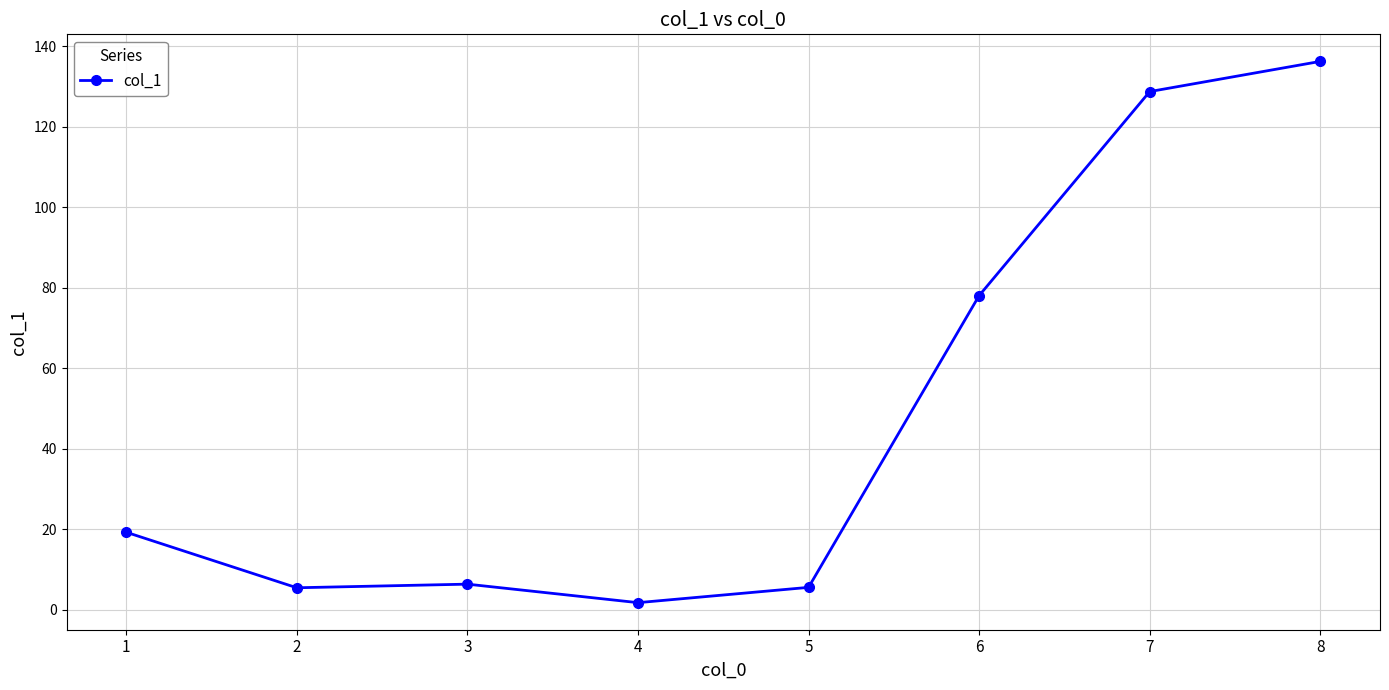

At which label is the value closest to 68?

6